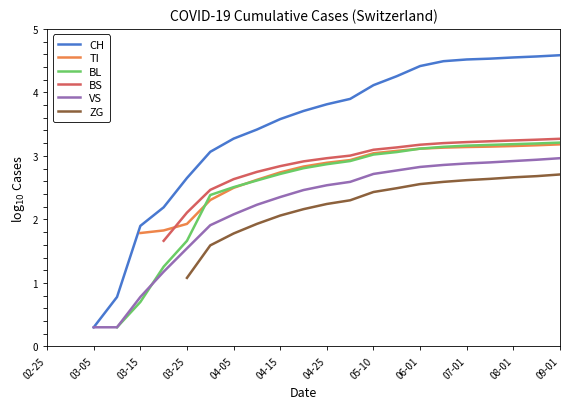

How many BS values are between 1 and 3?

8